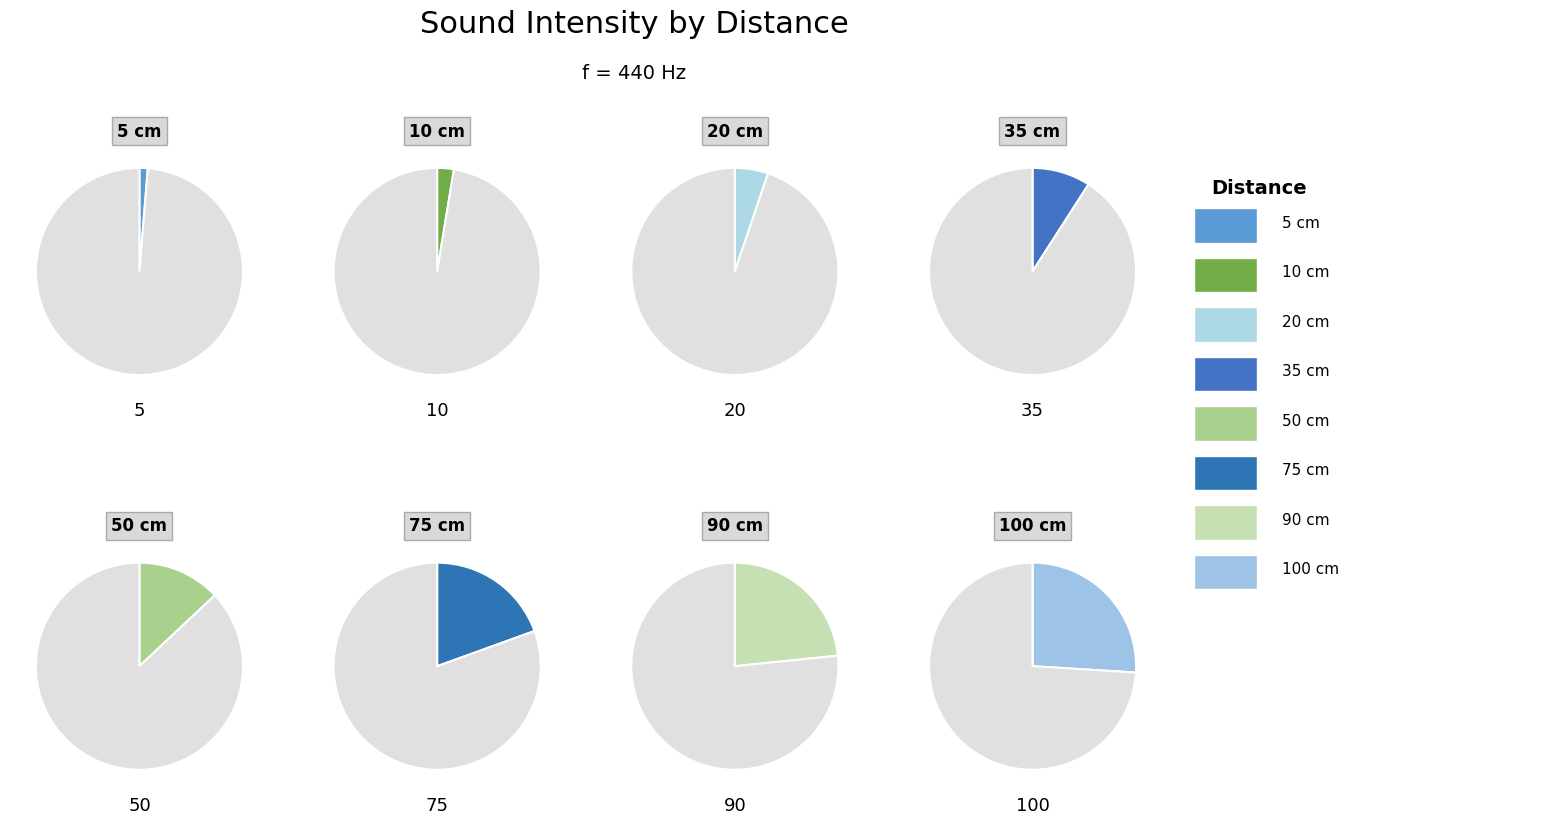

What is the change in value from 20 cm to 90 cm?

+70